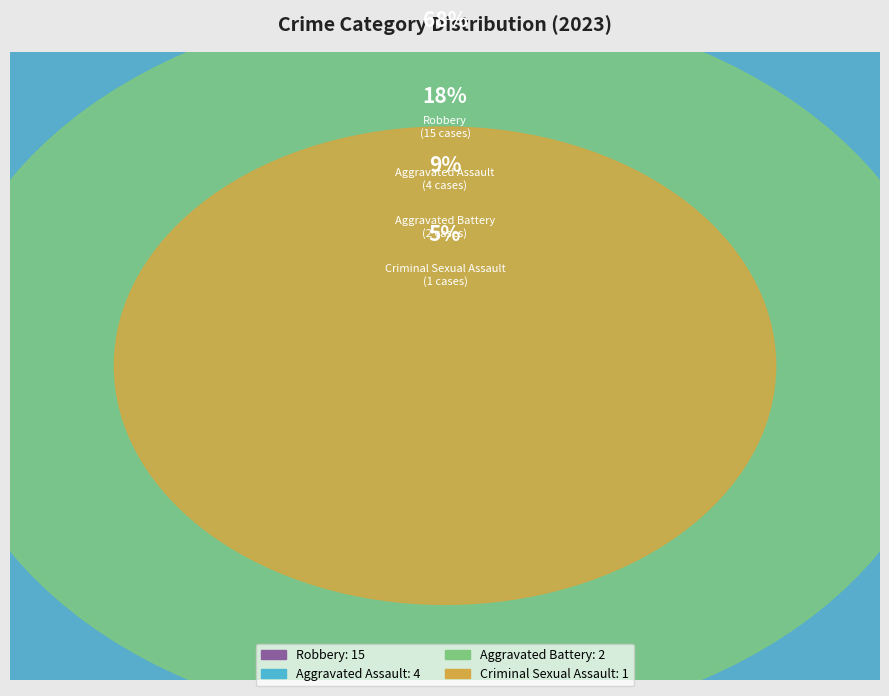

How many segments does this pie chart have?

4